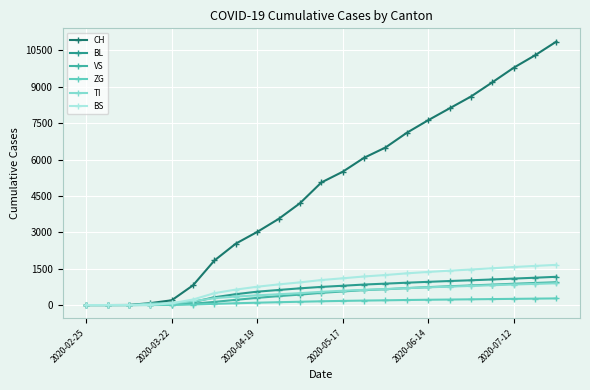

What are all the series names shown in the legend?

CH, BL, VS, ZG, TI, BS